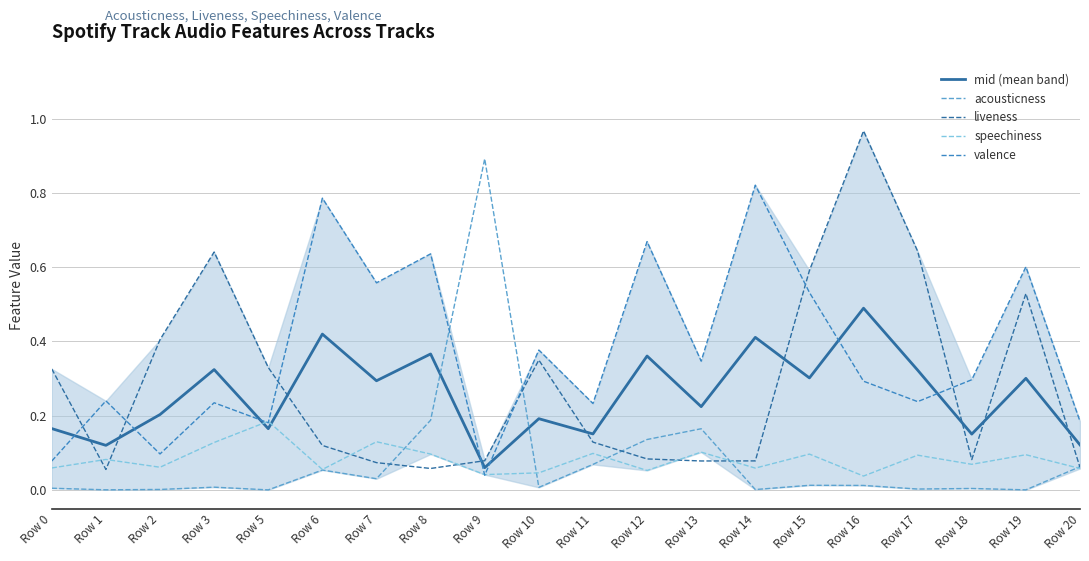

True or false: acousticness has more than 0 interior local peaks.

True